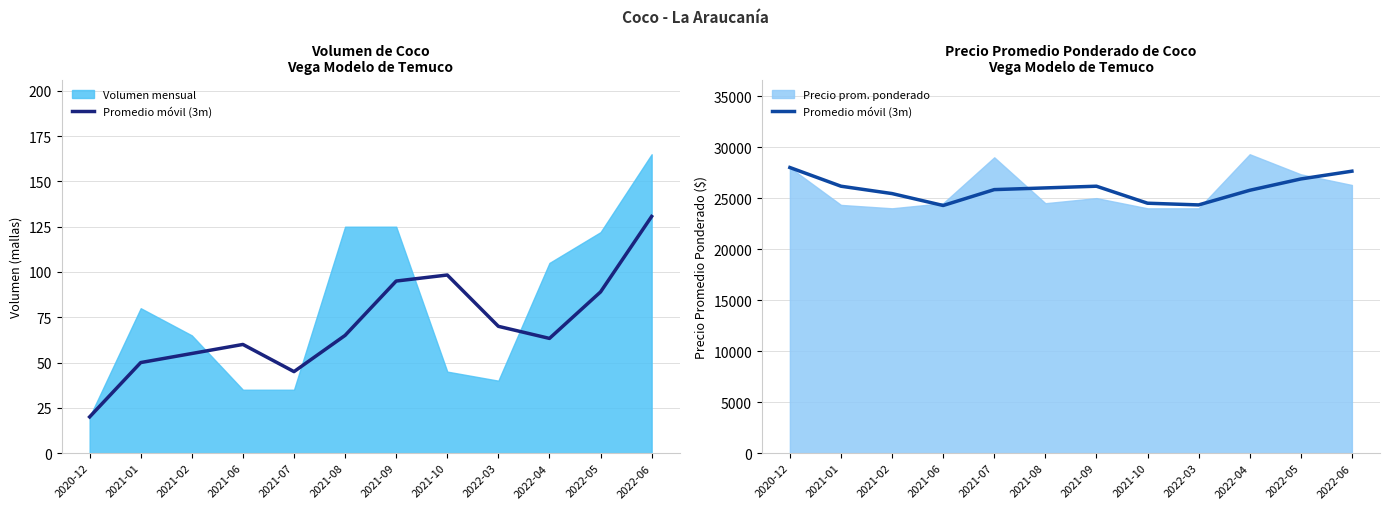

True or false: the data shows 24500.0 at 2021-10.

True